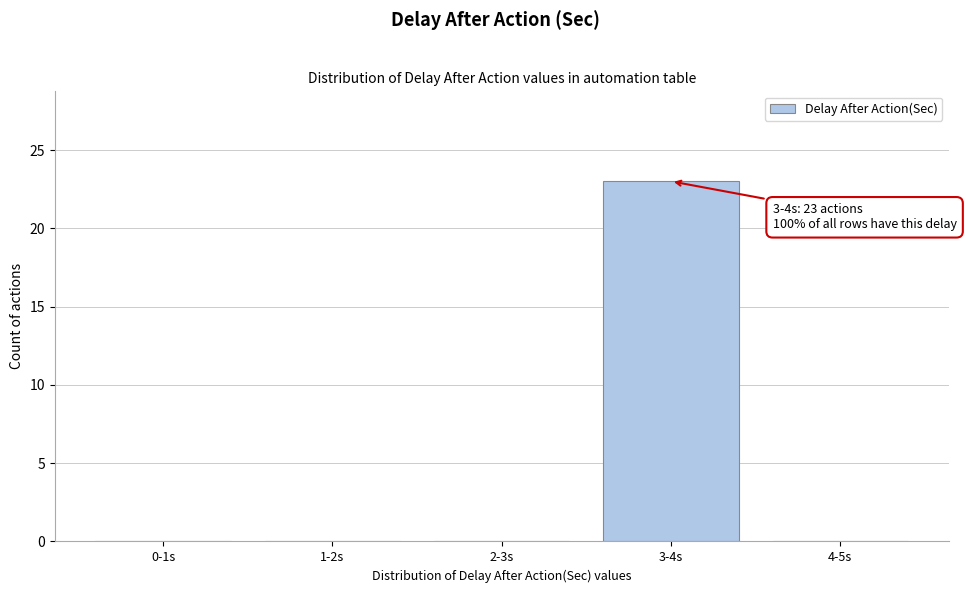

Reading left to right, list all the values displayed in this chart.

0-1s=0	1-2s=0	2-3s=0	3-4s=23	4-5s=0